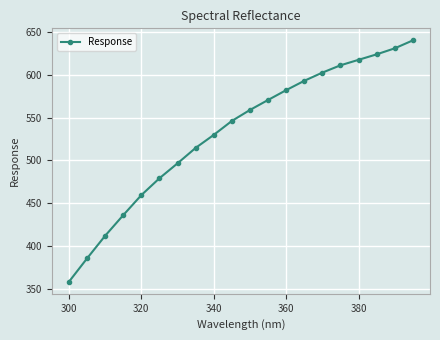

What is the value of the 7th point from the left?

496.7